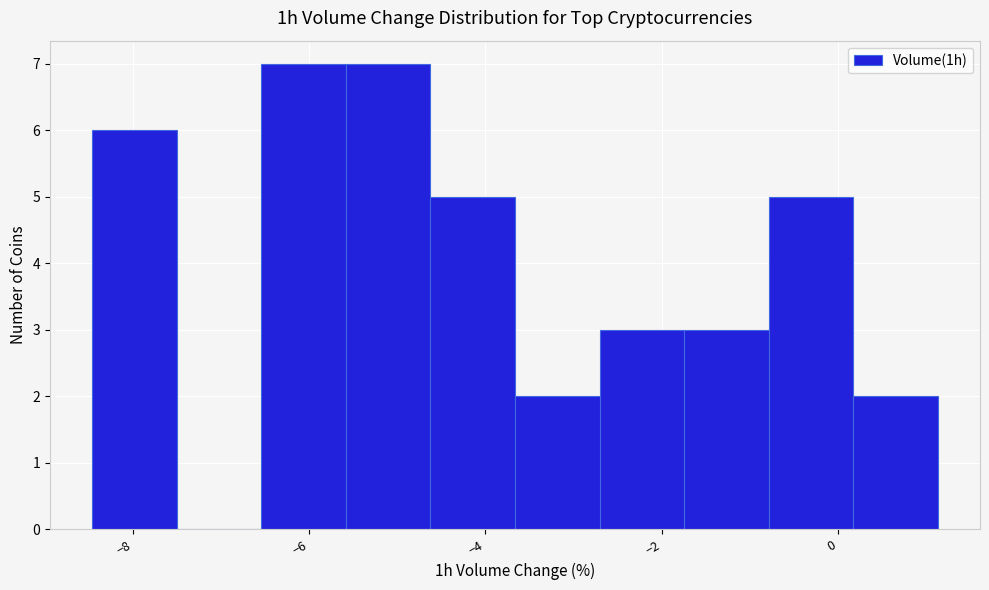

What is the height of the bar covering -0.8 to 0.2 on the x-axis? Neither the bar edges nor the heights are printed on the chart, so give them approximately, as read against the axes.

5